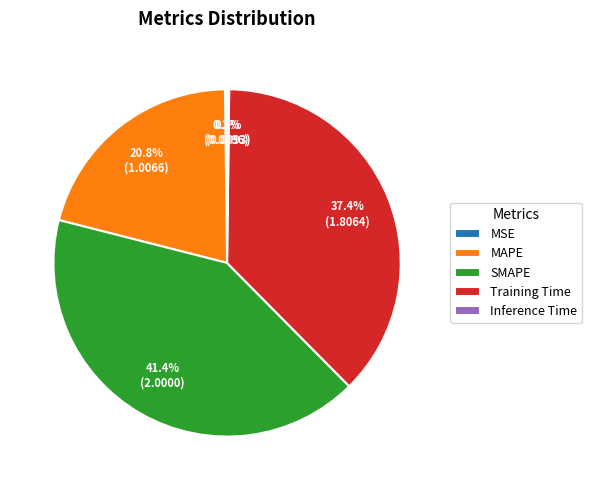

What percentage is NOT represented by MAPE?

79.2%